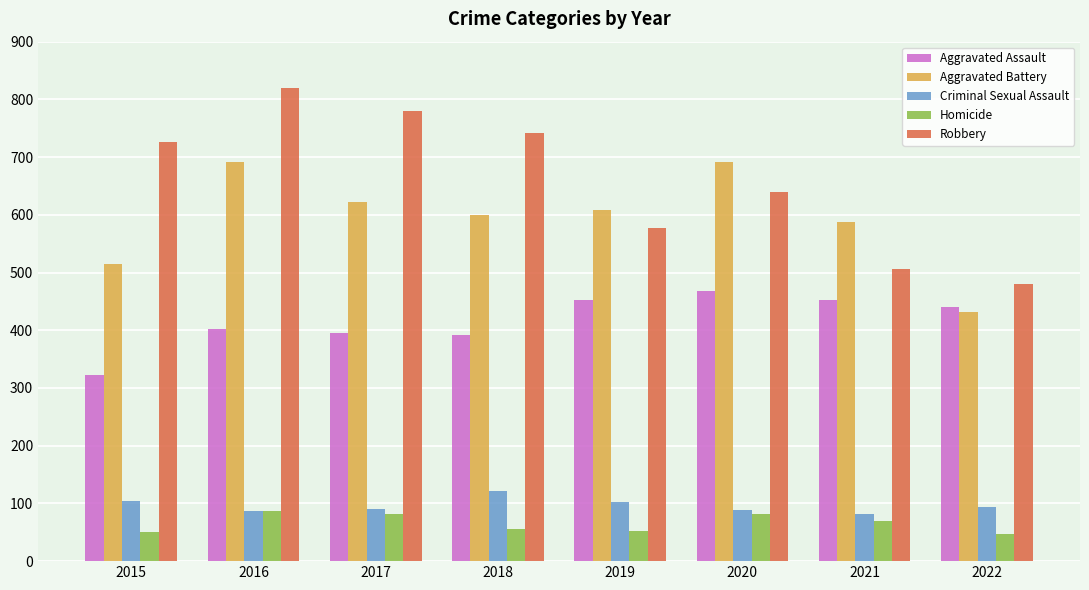

What is the spread (max minus min) of values at 2018?

685